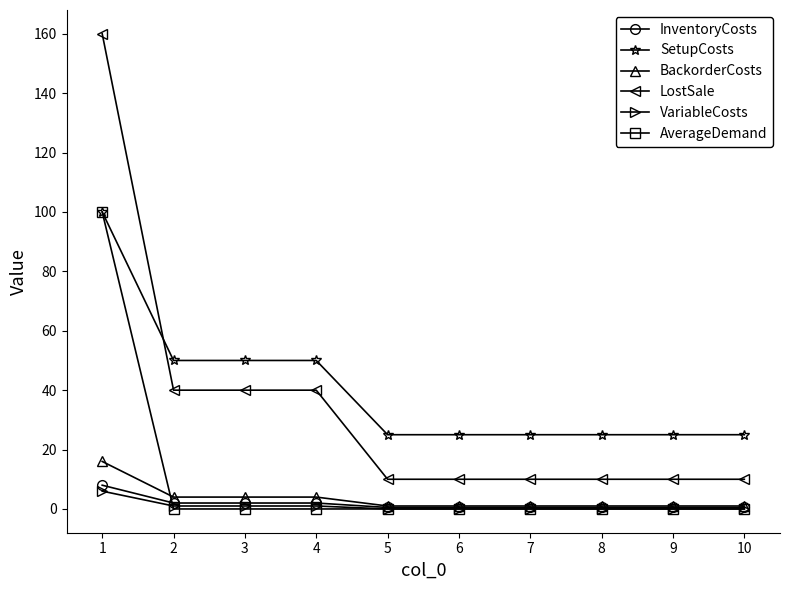

What is the difference between the second highest and second lowest values in the SetupCosts series?

25.0